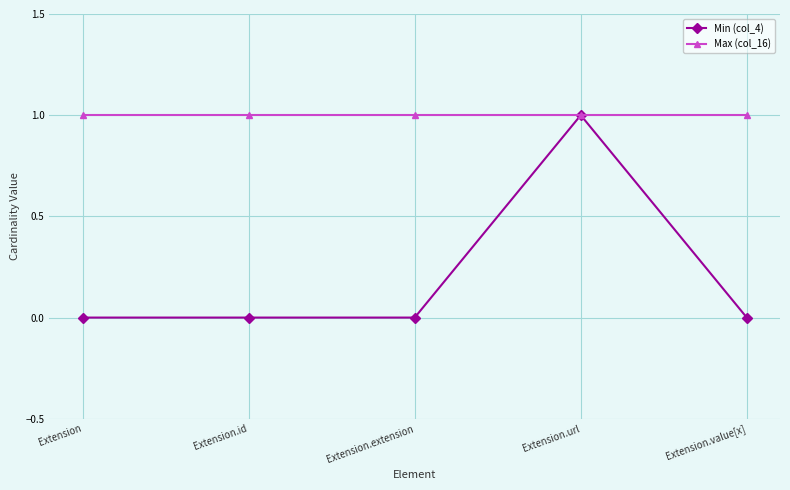

What is the label of the 5th point from the left?

Extension.value[x]